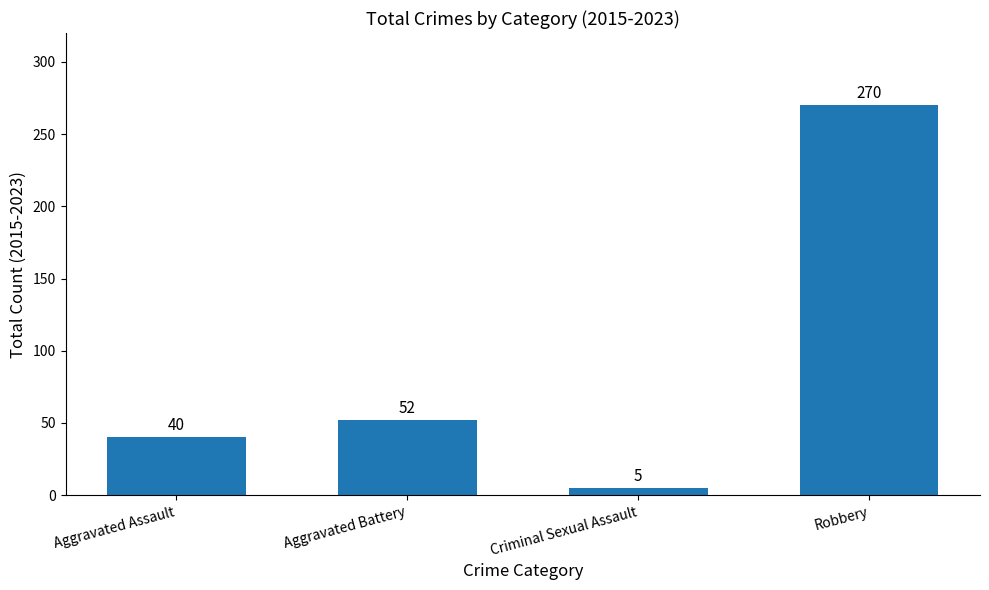

What is the label of the 4th bar from the right?

Aggravated Assault